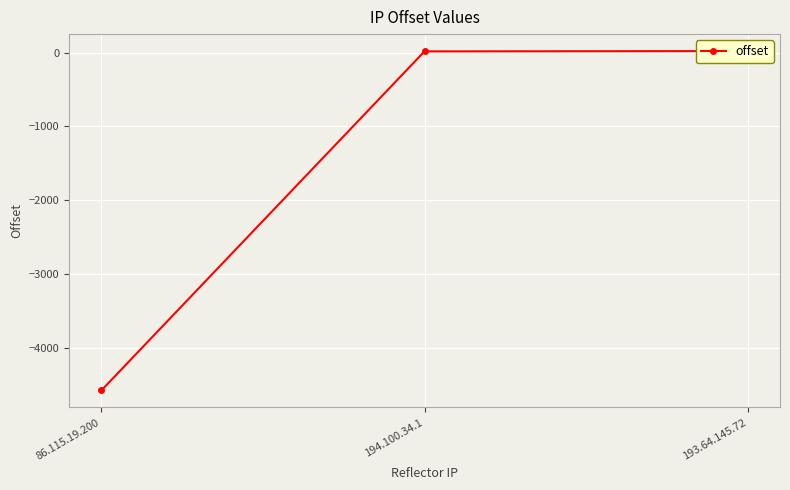

Count the number of data series in this chart.

1